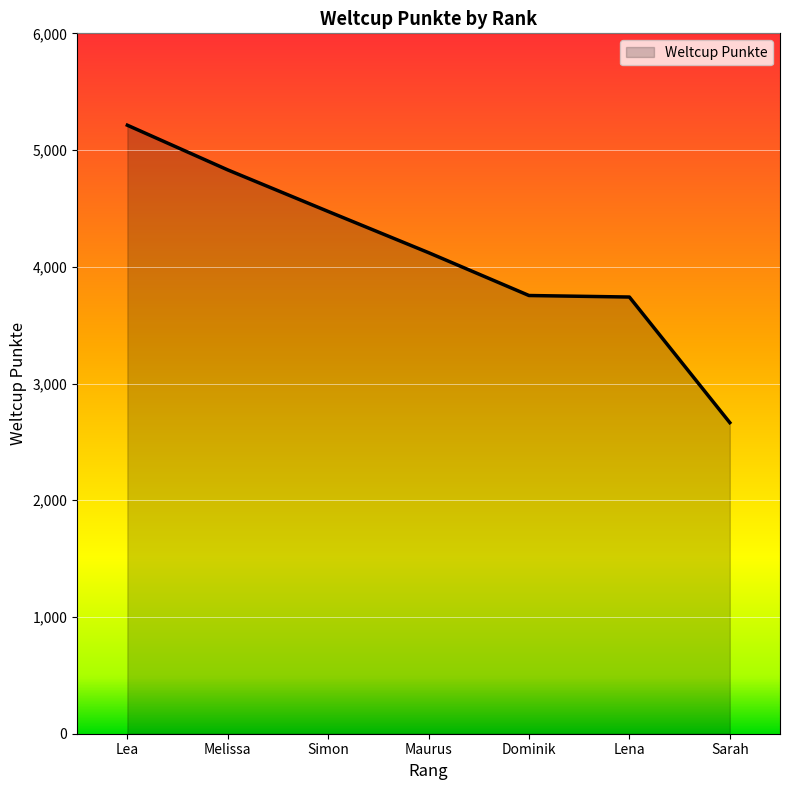

What is the greatest value displayed?

5213